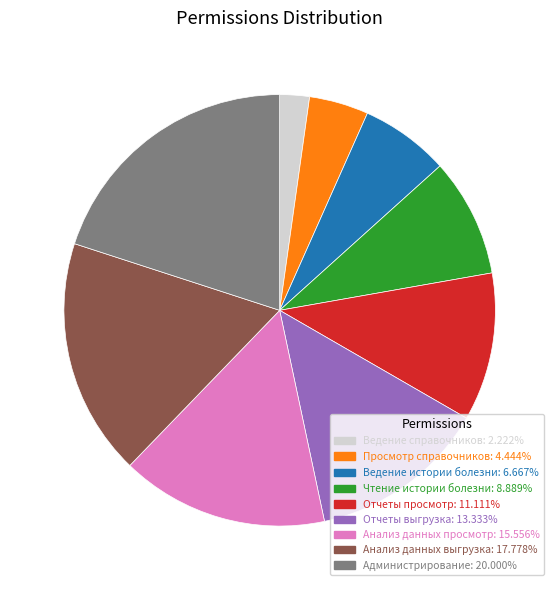

Which has a higher value, Анализ данных просмотр or Ведение истории болезни?

Анализ данных просмотр